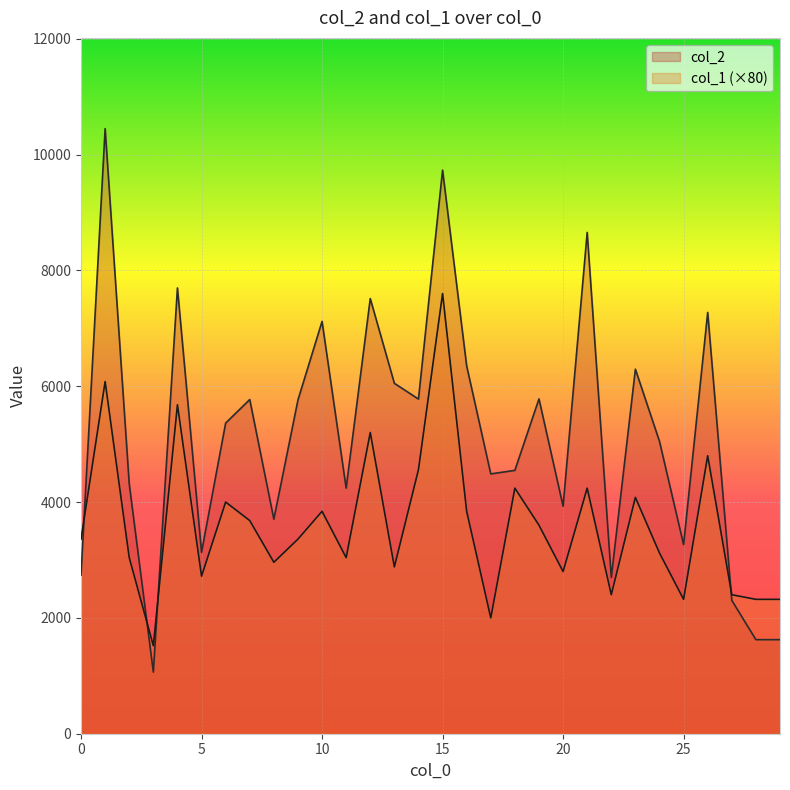

Between 3 and 29, which series saw the biggest shift?

col_1